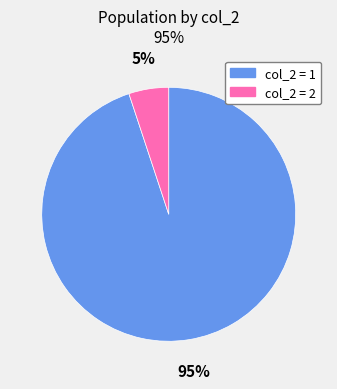

Between col_2 = 1 and col_2 = 2, which is larger?

col_2 = 1